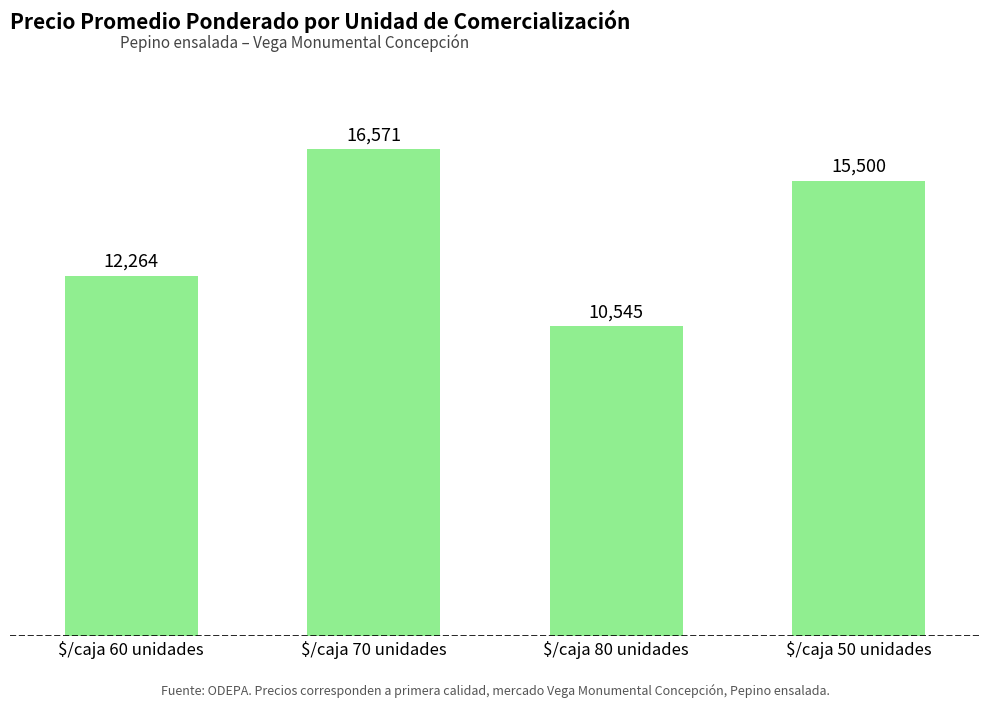

How many values are between 12264 and 16571?

3